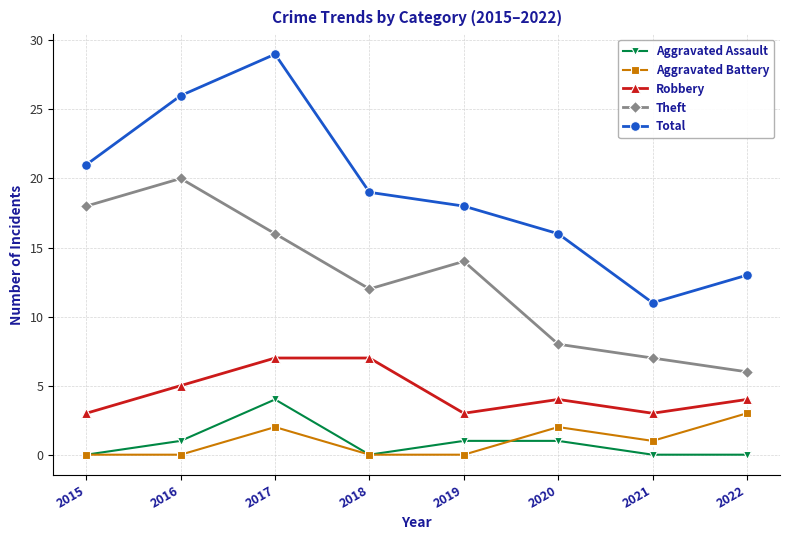

In Theft, how many points are lower than both neighbors (excluding endpoints)?

1